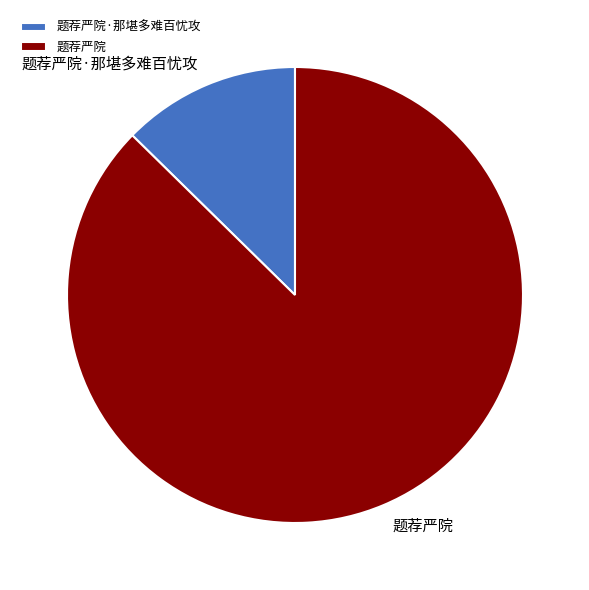

Which category accounts for the majority?

题荐严院